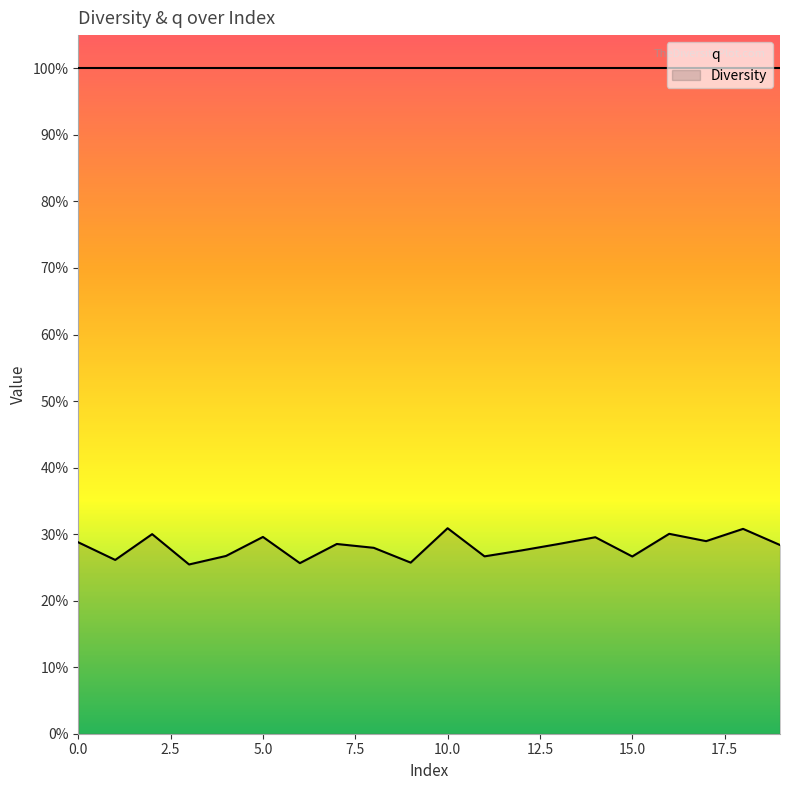

What are all the series names shown in the legend?

q, Diversity